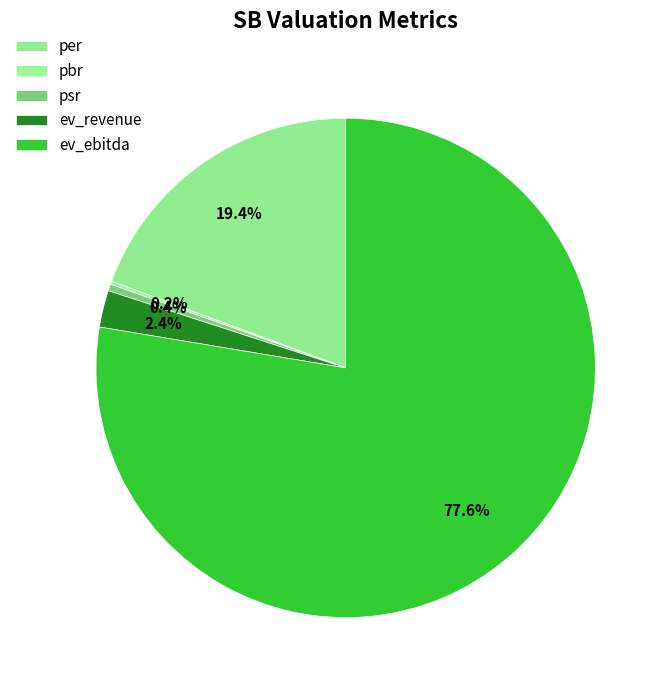

To the nearest percent, what portion does per represent?

19%